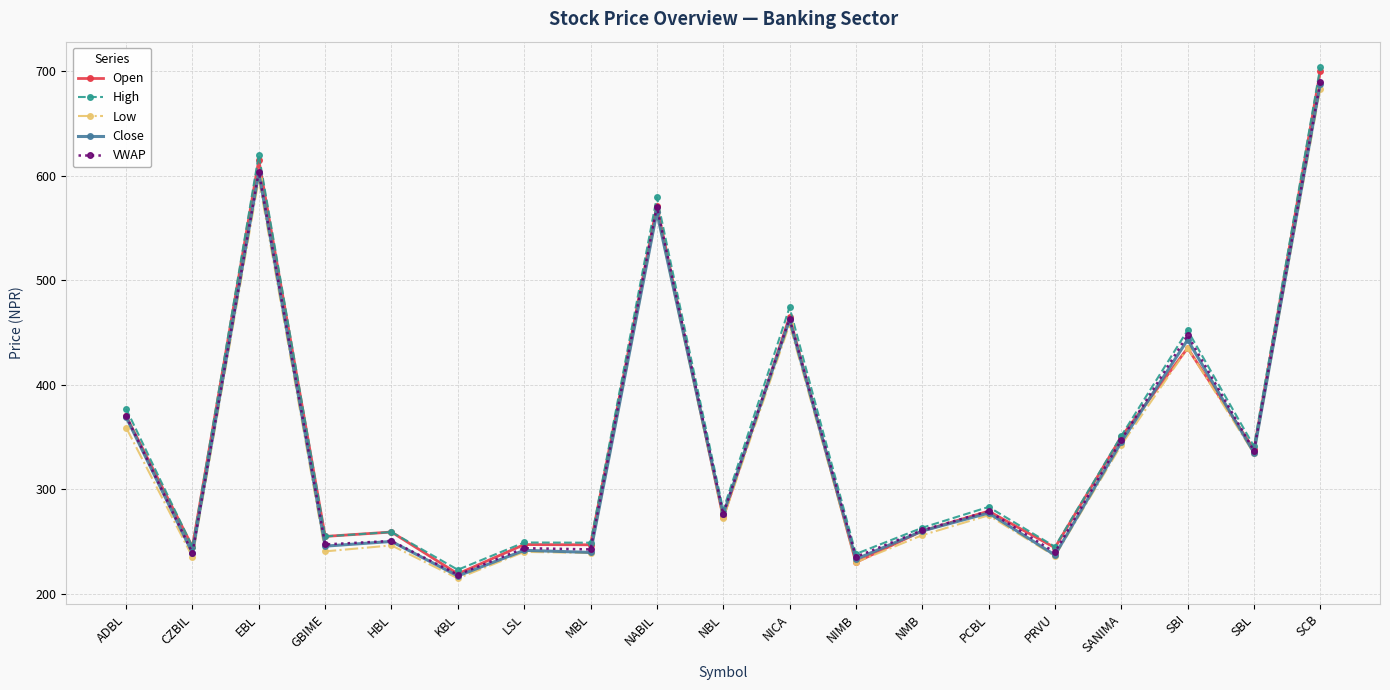

Is it true that Close equals 422.7 at NBL?

False